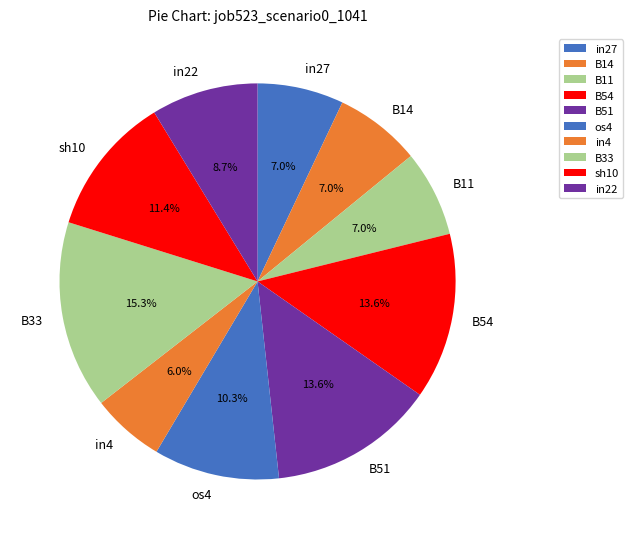

How many slices are in this pie chart?

10